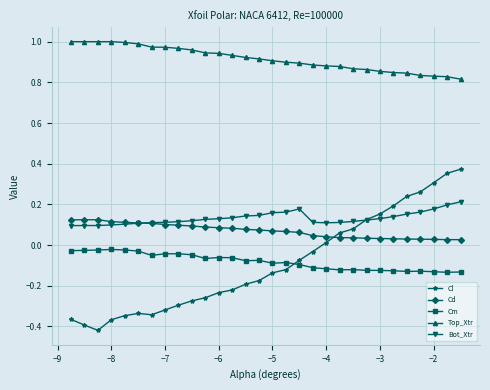

Which series has the largest total across all categories?

Top_Xtr